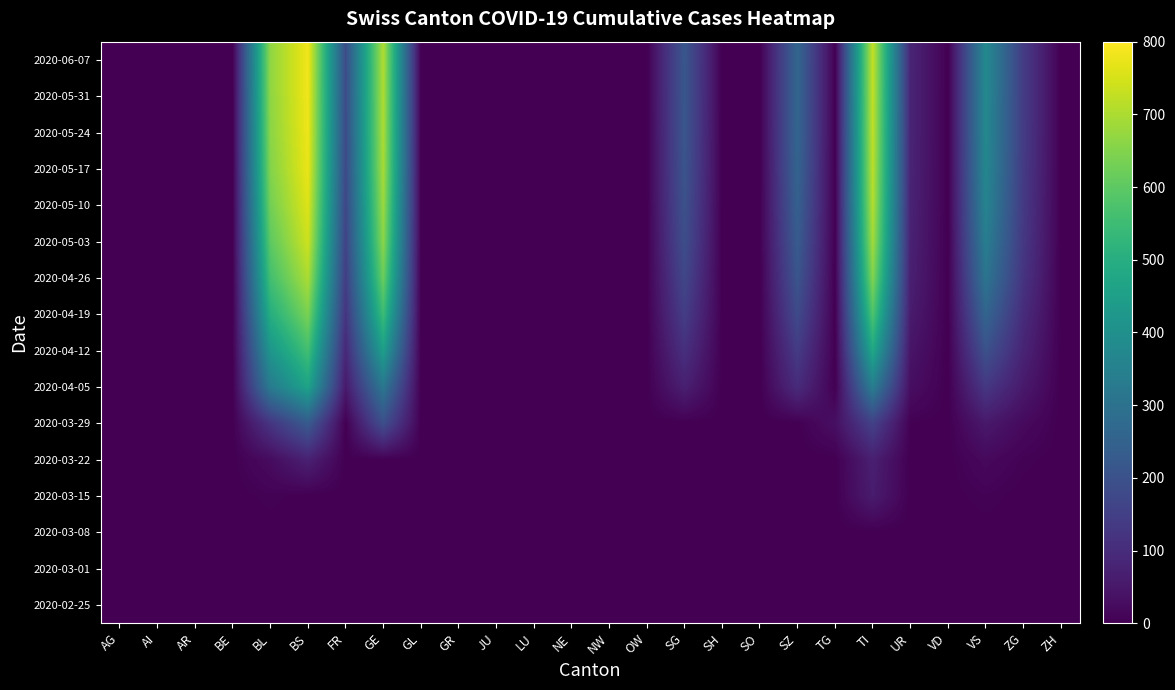

Which category has the highest value across all series?

BS